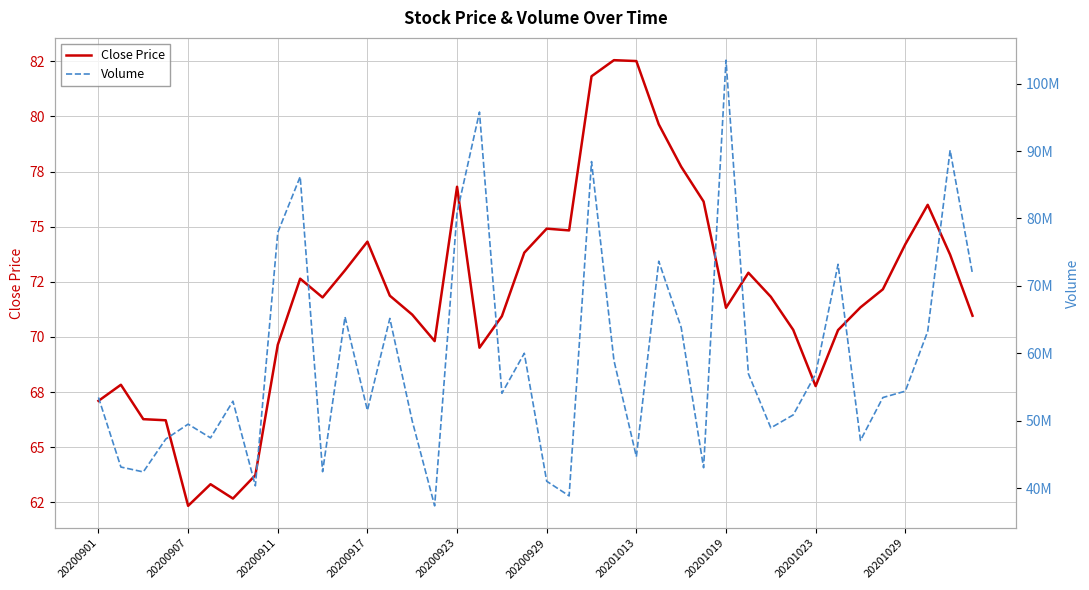

Which series has the largest range (max minus min)?

Volume